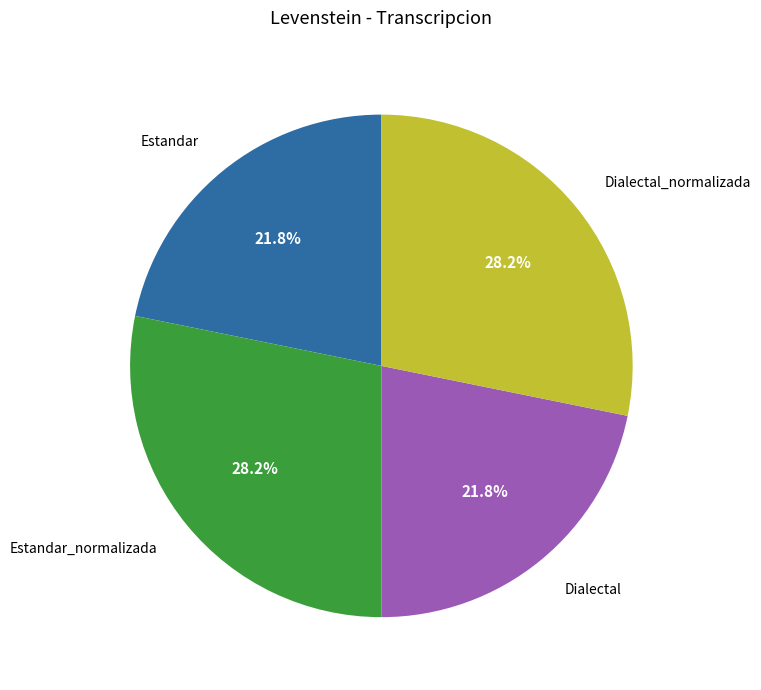

Approximately how many times larger is the value at Dialectal_normalizada compared to Dialectal?

1.3